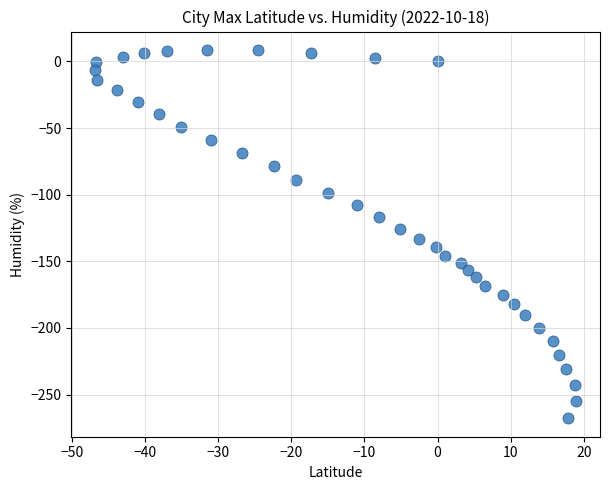

What is the range of Y values (max minus min)?

276.4